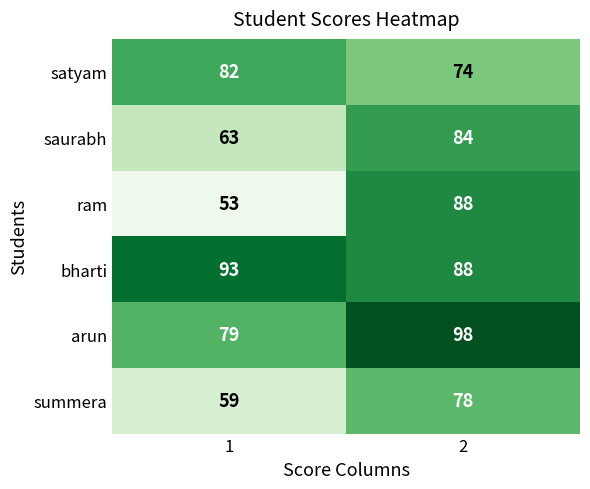

Count the number of data series in this chart.

6